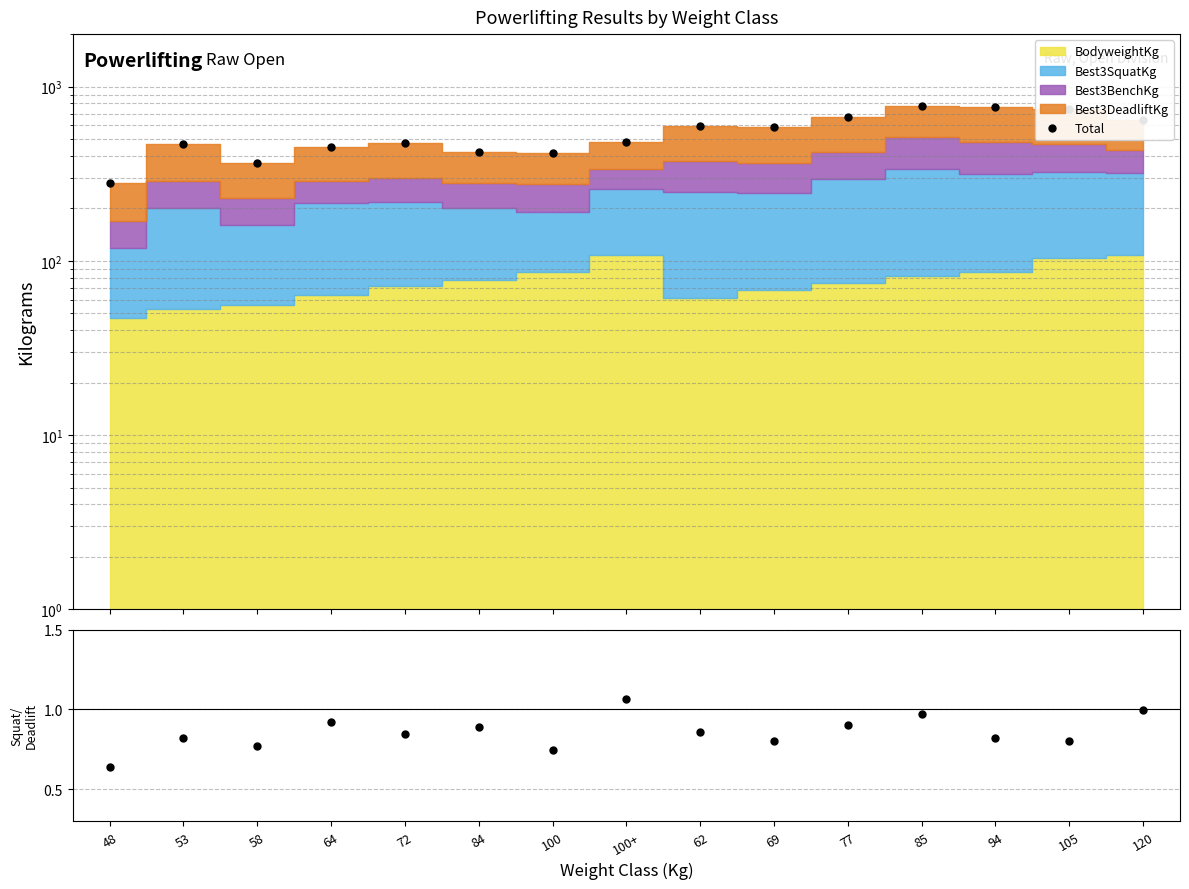

Reading left to right, list all the values displayed in this chart.

Total: 281.2	467.6	363.1	450.4	471.4	419.3	417.8	478.2	590.3	583.0	666.1	774.5	761.6	739.4	644.5
Squat/Deadlift: 0.6	0.8	0.8	0.9	0.8	0.9	0.7	1.1	0.9	0.8	0.9	1.0	0.8	0.8	1.0